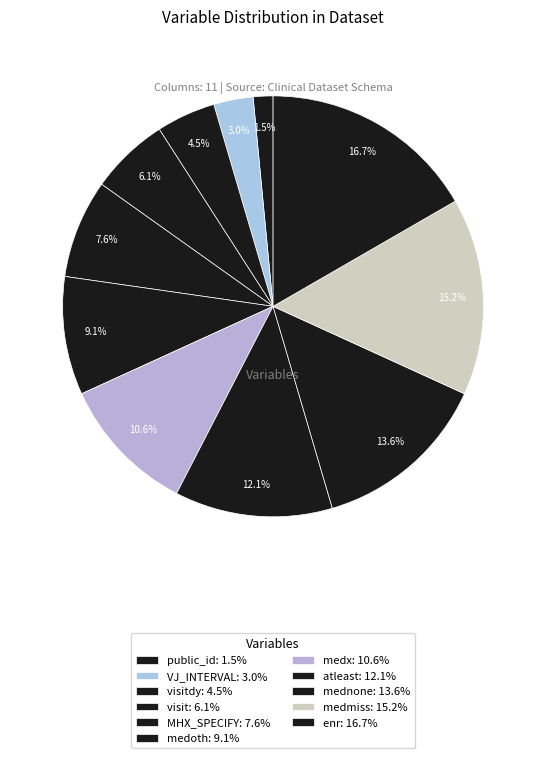

Count the number of slices in the pie.

11